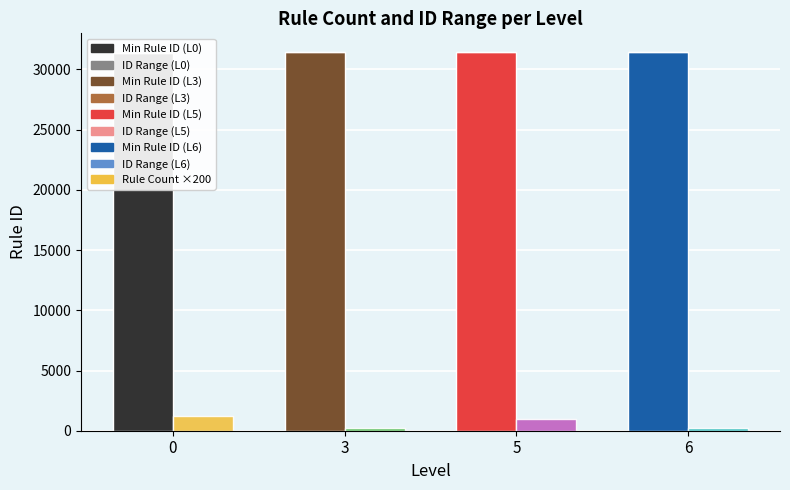

Is the value of Min Rule ID at 0 greater than the value of Rule ID Range (max-min) at 3?

Yes